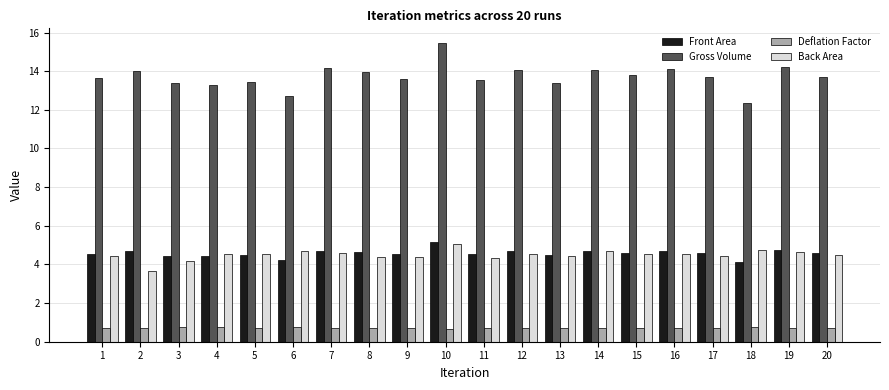

Which label corresponds to the largest value in the chart?

10